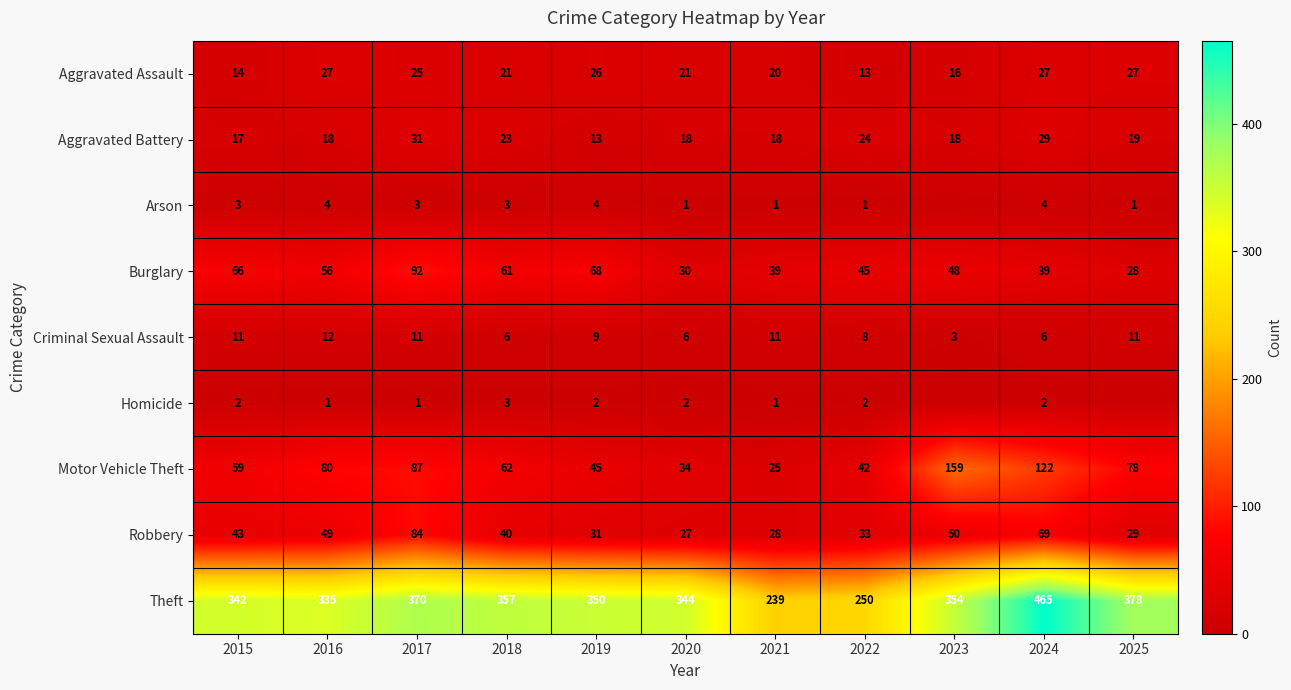

Is the value of Aggravated Battery at 2019 greater than the value of Robbery at 2018?

No